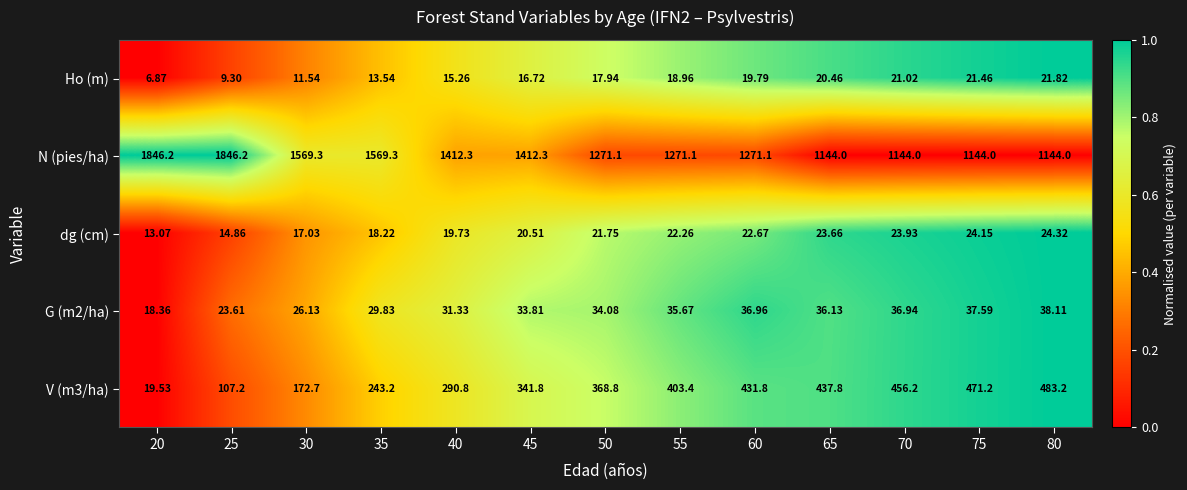

Between 55 and 70, which series saw the biggest shift?

N (pies/ha)